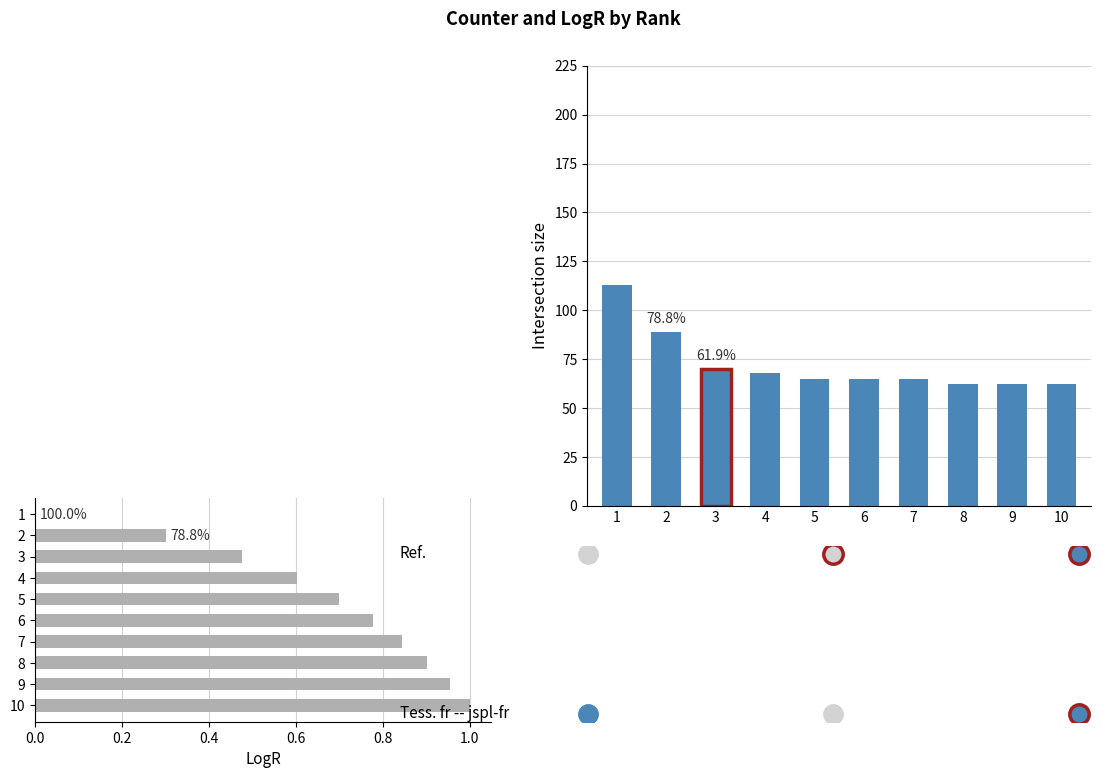

The value of LogR at 4 is 0.6. True or false?

True